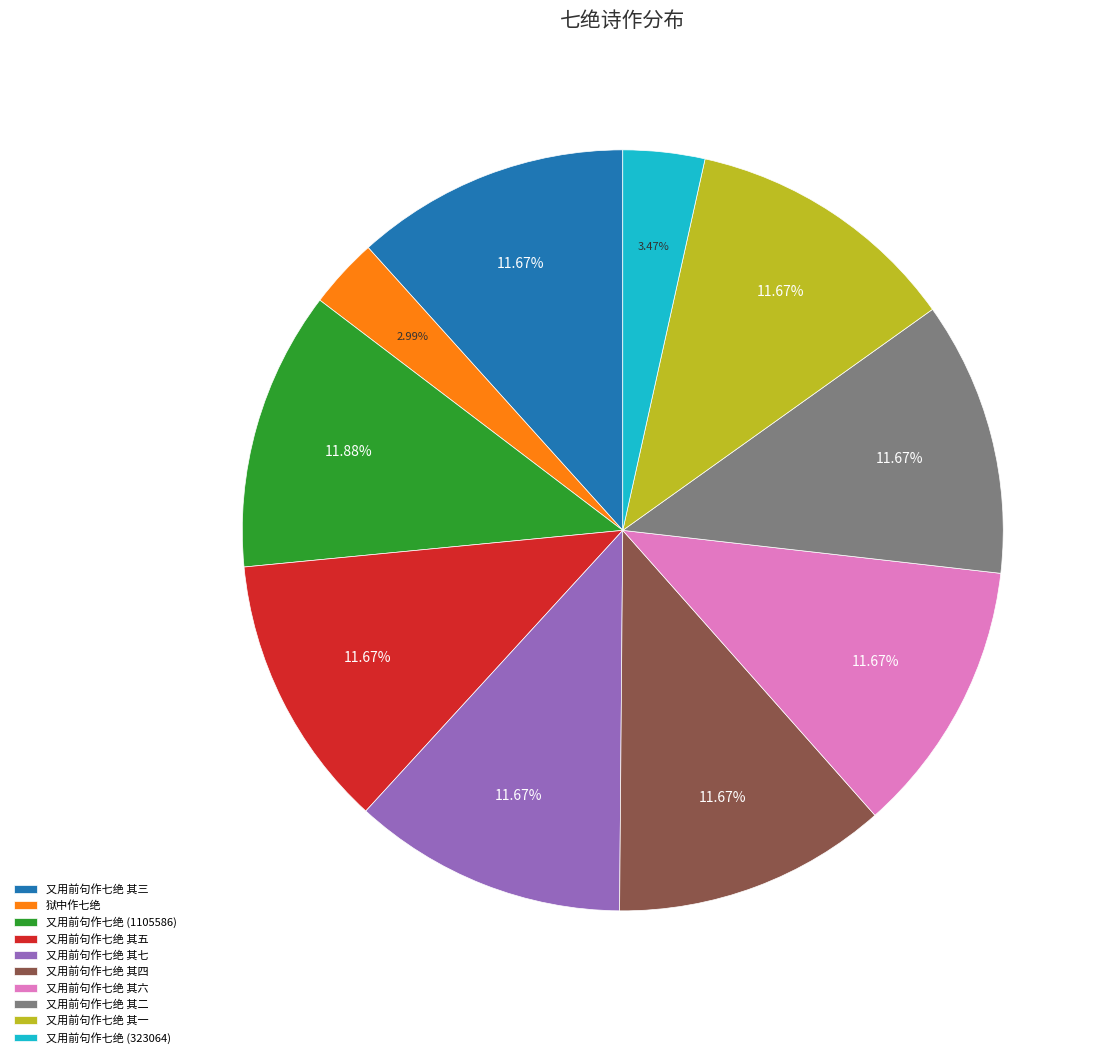

Does any single category account for the majority?

No